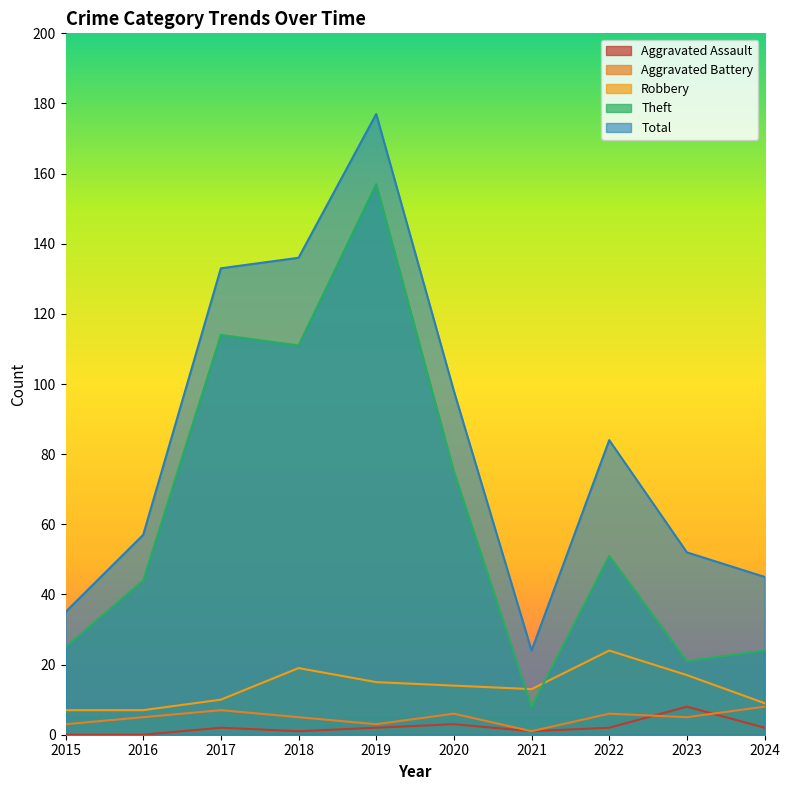

What is the value of the Aggravated Battery point at the 5th from the left?

3